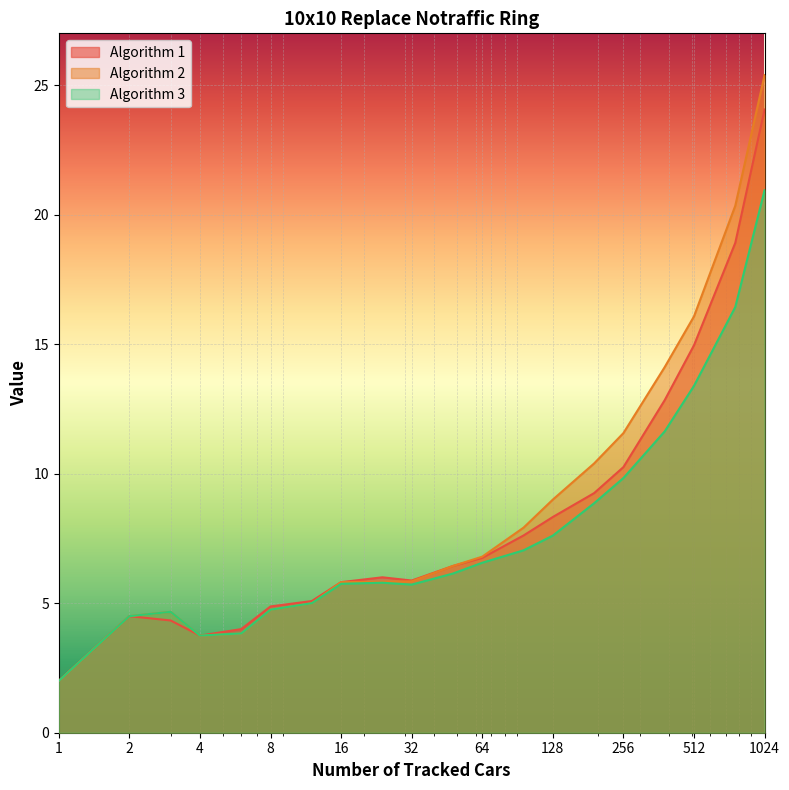

What is the value of the Algorithm 2 point at the 12th from the left?

6.8